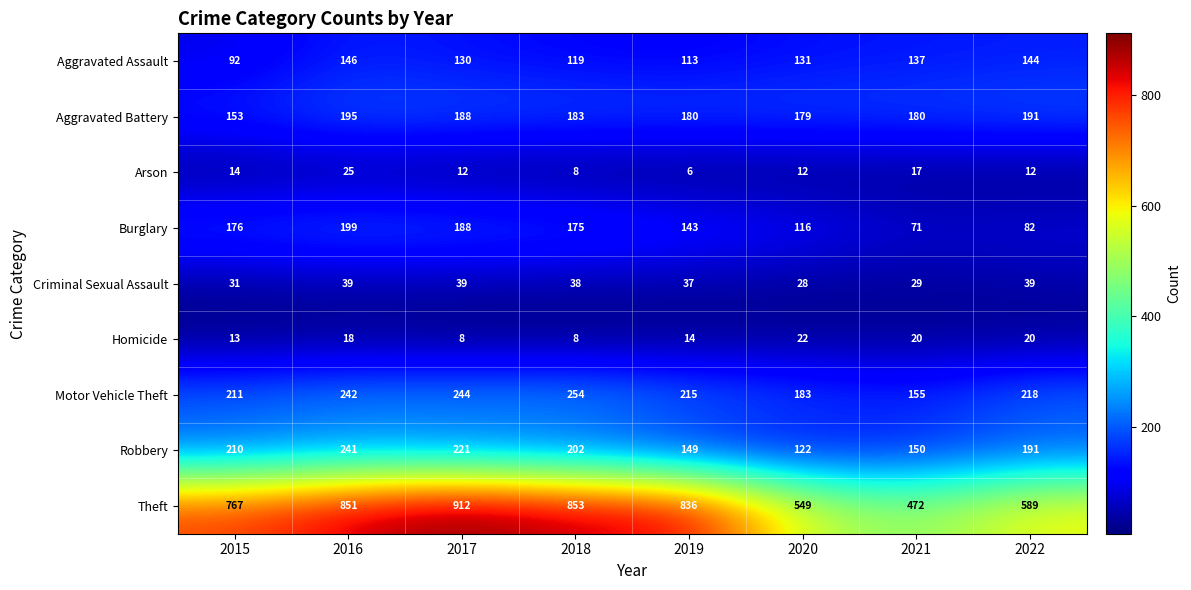

List the series in order of their peak value, lowest first.

Homicide, Arson, Criminal Sexual Assault, Aggravated Assault, Aggravated Battery, Burglary, Robbery, Motor Vehicle Theft, Theft